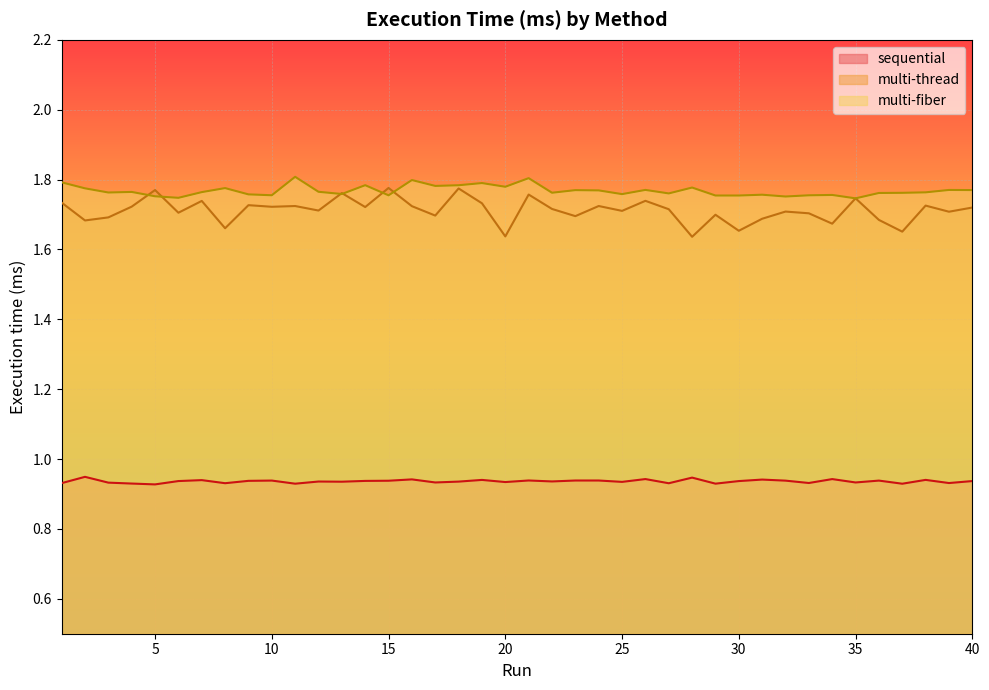

List the series in order of their peak value, highest first.

multi-fiber, multi-thread, sequential